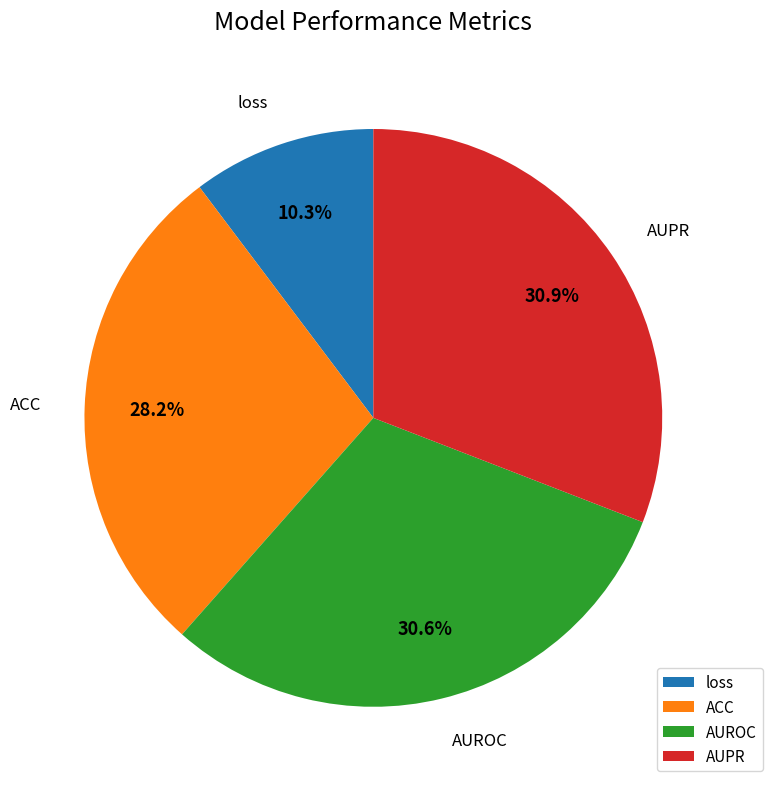

What percentage do ACC and AUROC together represent?

58.8%